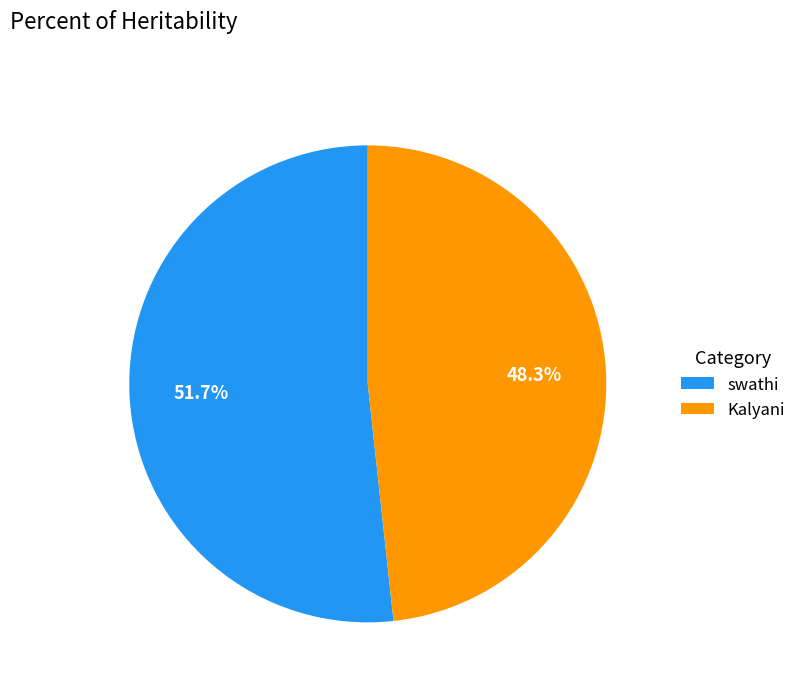

What percentage is NOT represented by Kalyani?

51.7%